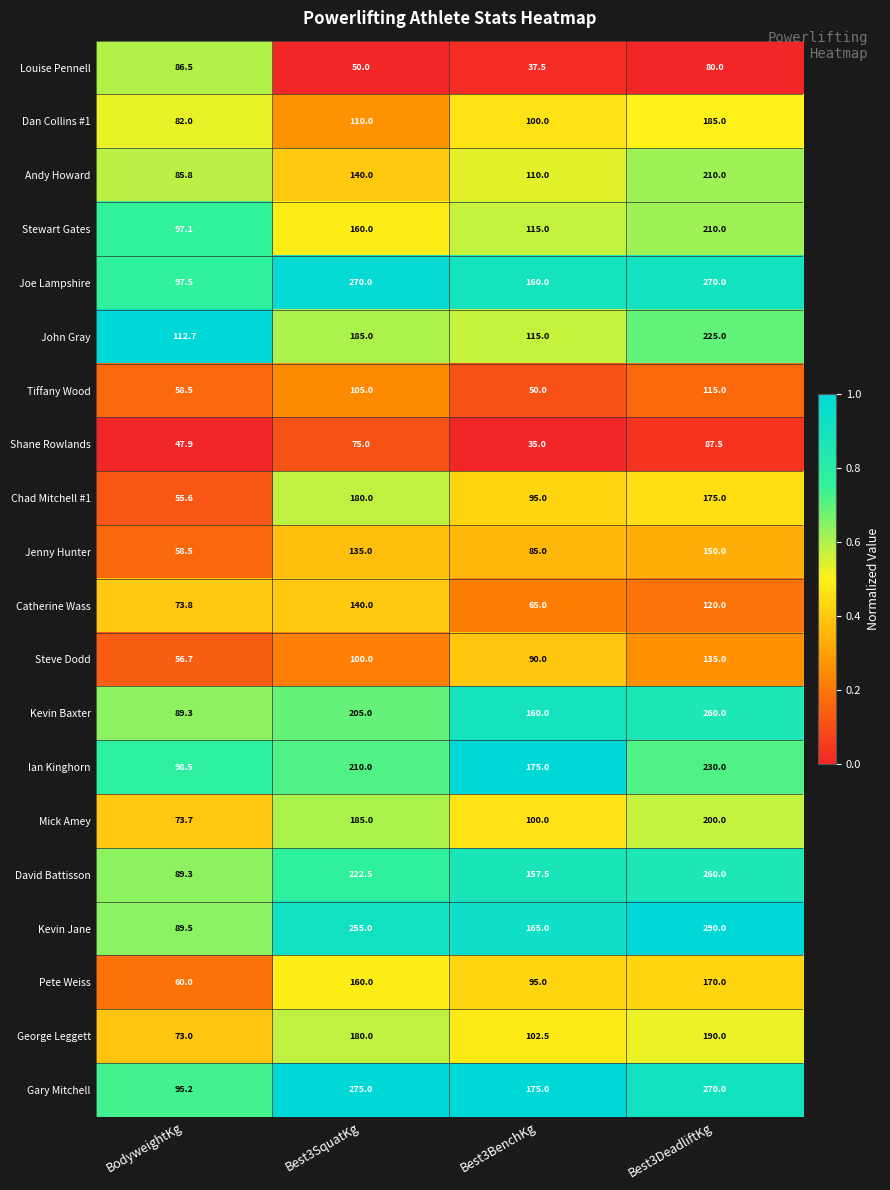

The Pete Weiss series shows 90.2 at BodyweightKg. True or false?

False